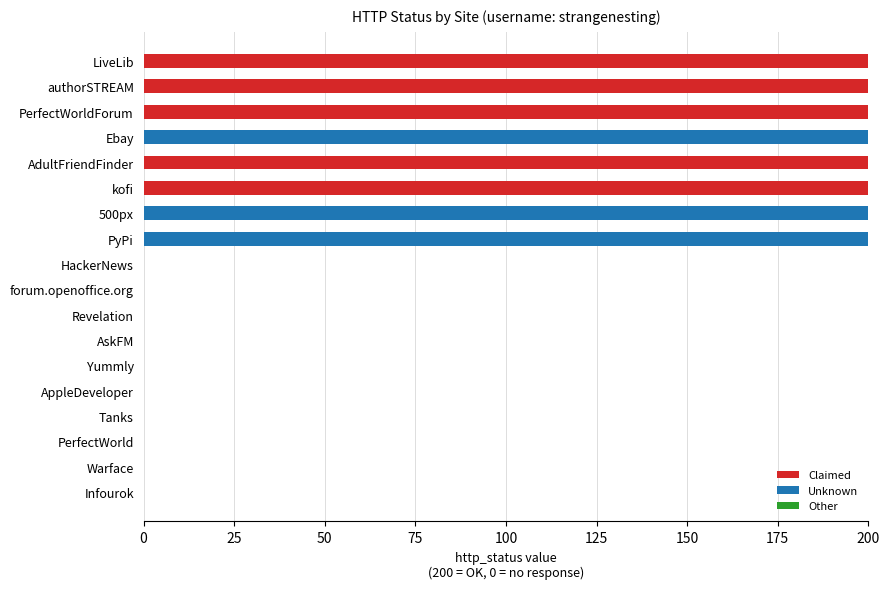

The Claimed series shows 114 at Tanks. True or false?

False